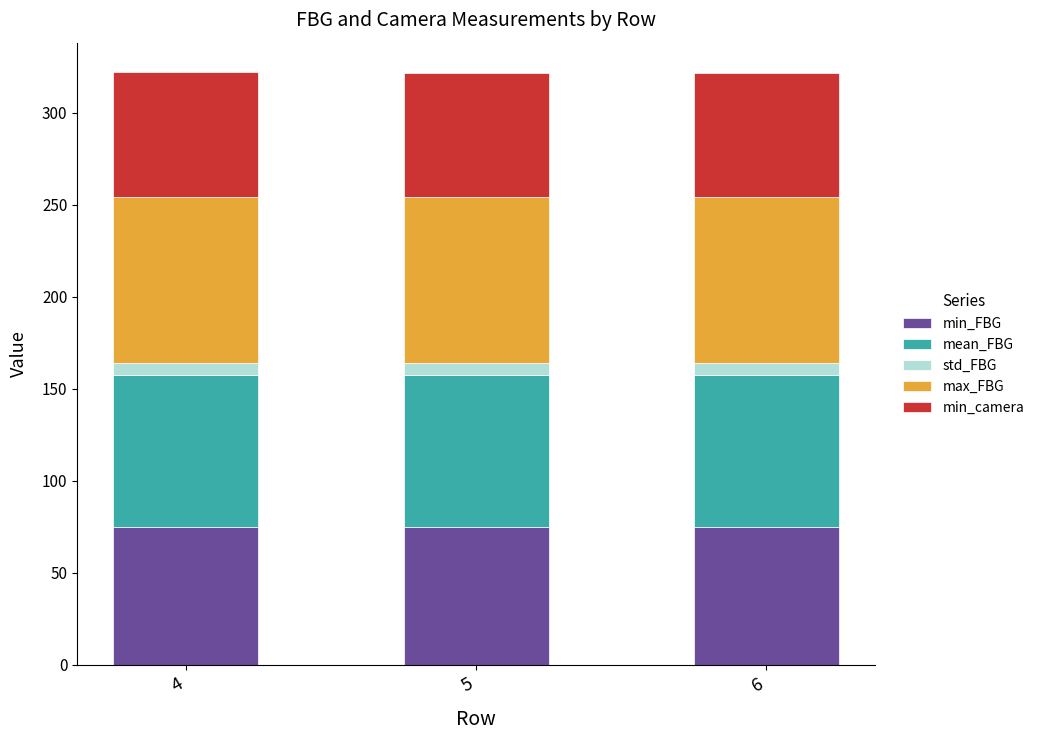

What is the highest value of the min_FBG series?

75.0